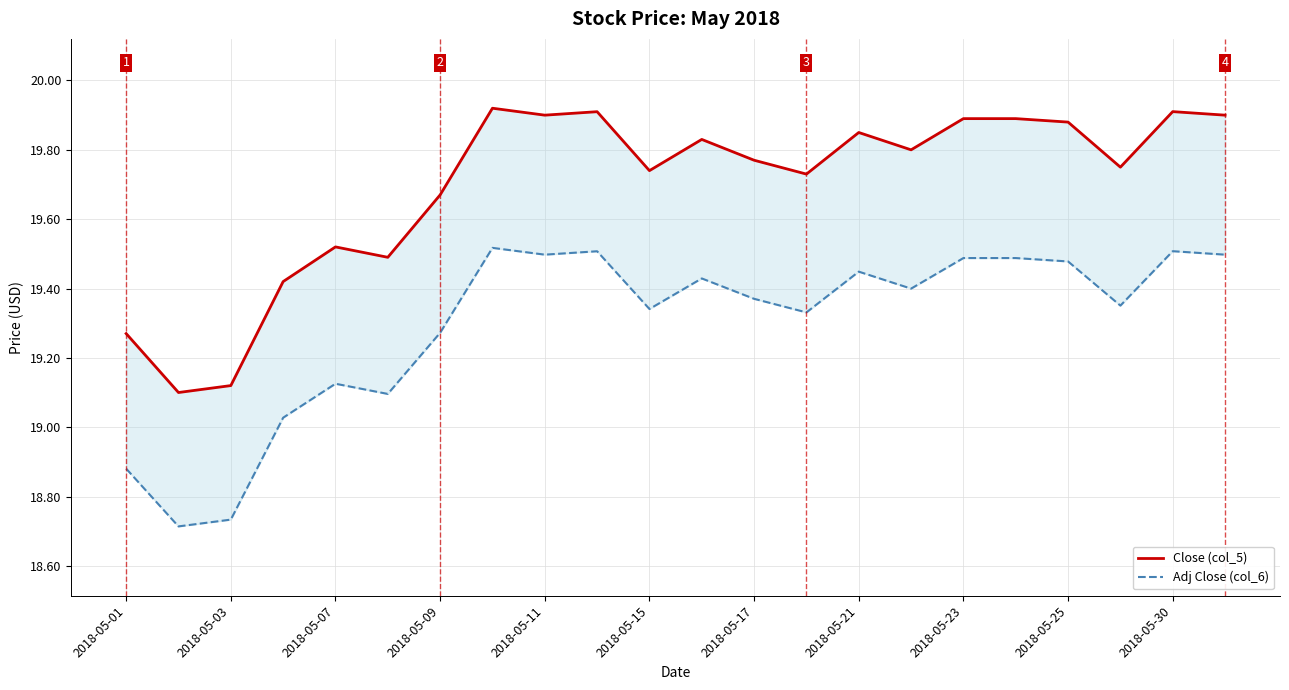

What is the average value of the Adj Close (col_6) series?

19.3